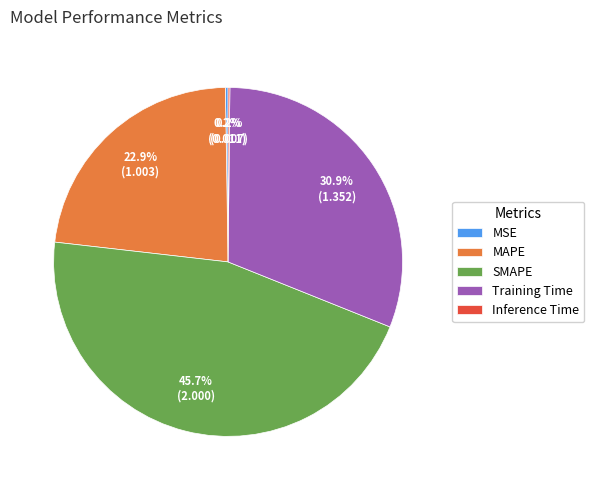

What is the largest slice in the pie chart?

SMAPE